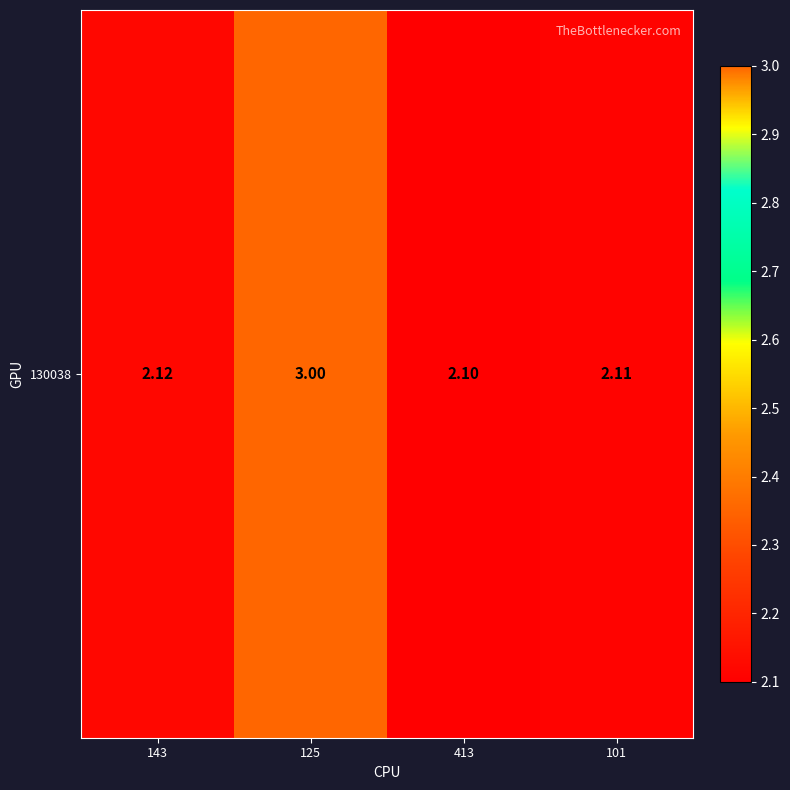

Approximately how many times larger is the value at 143 compared to 101?

1.0